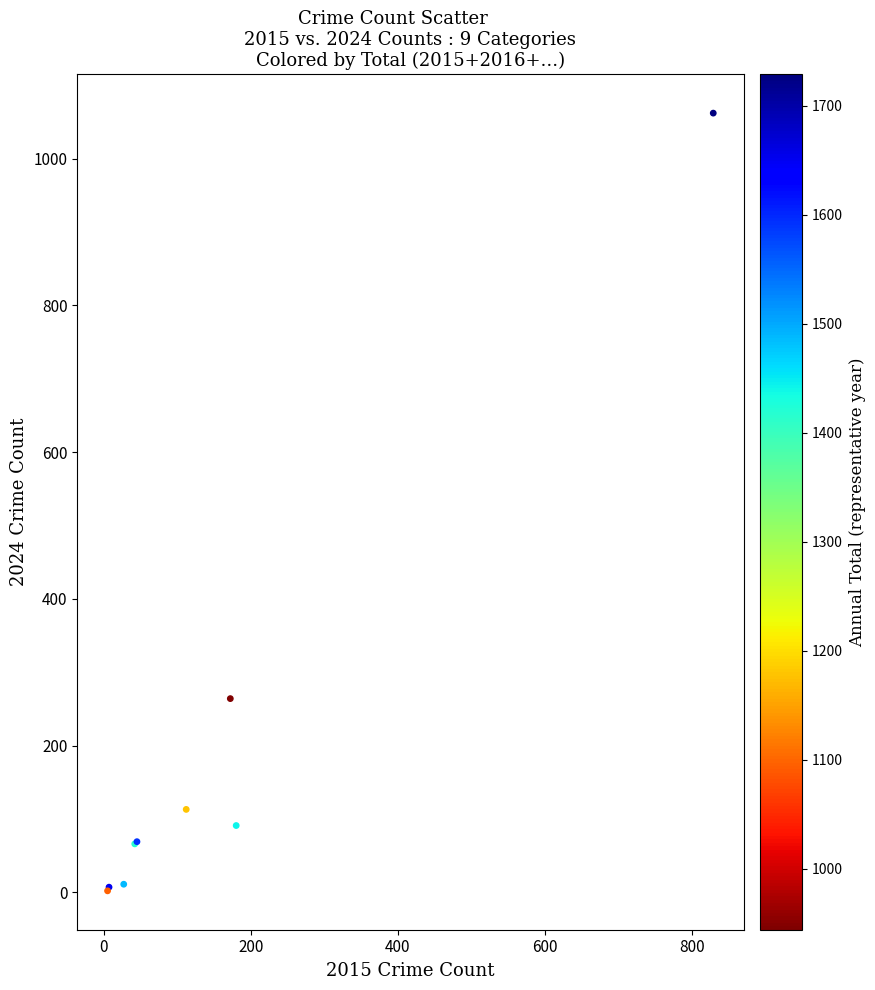

What Y value in the scatter plot is closest to 532?

264